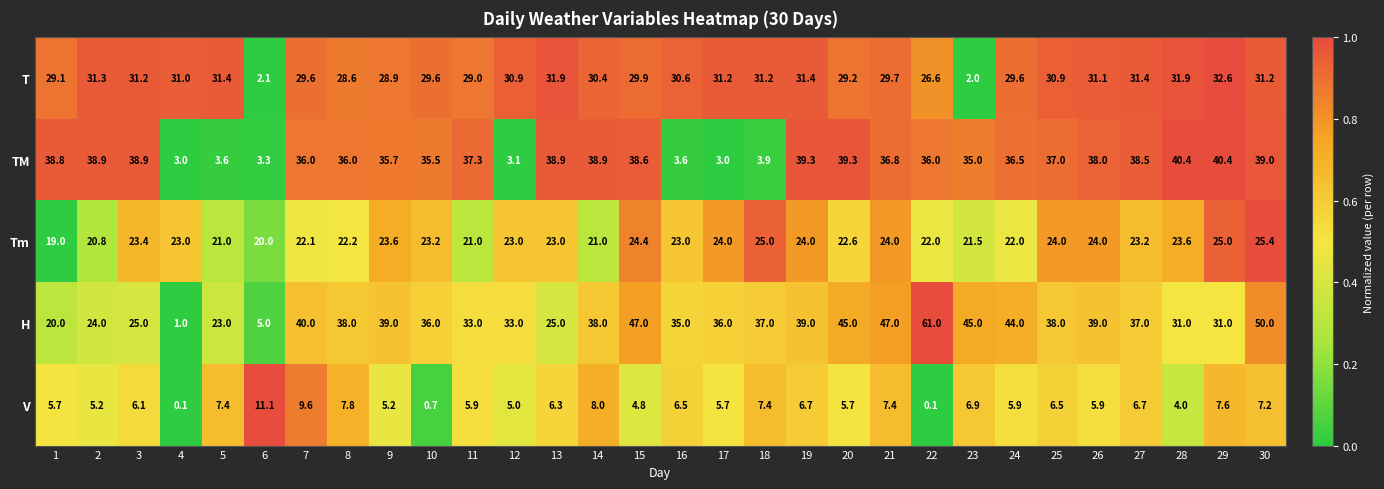

Rank the series by their maximum value, from highest to lowest.

H, TM, T, Tm, V